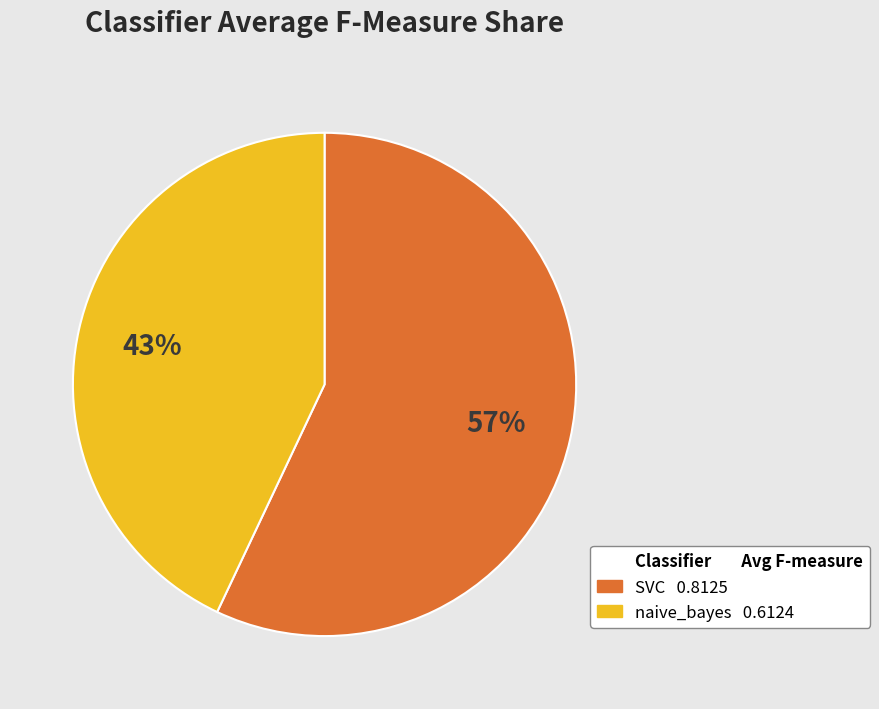

Is there any slice that represents more than half of the pie?

Yes